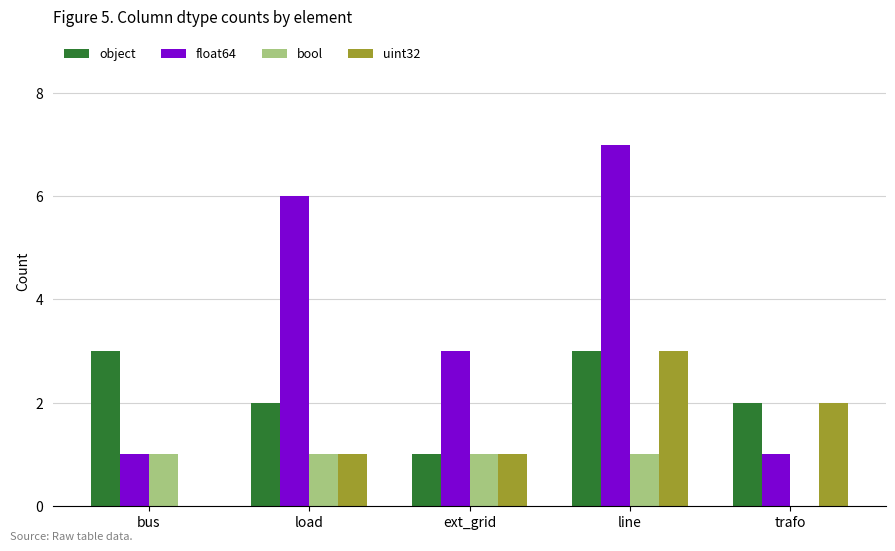

The value of object at ext_grid is 1. True or false?

True